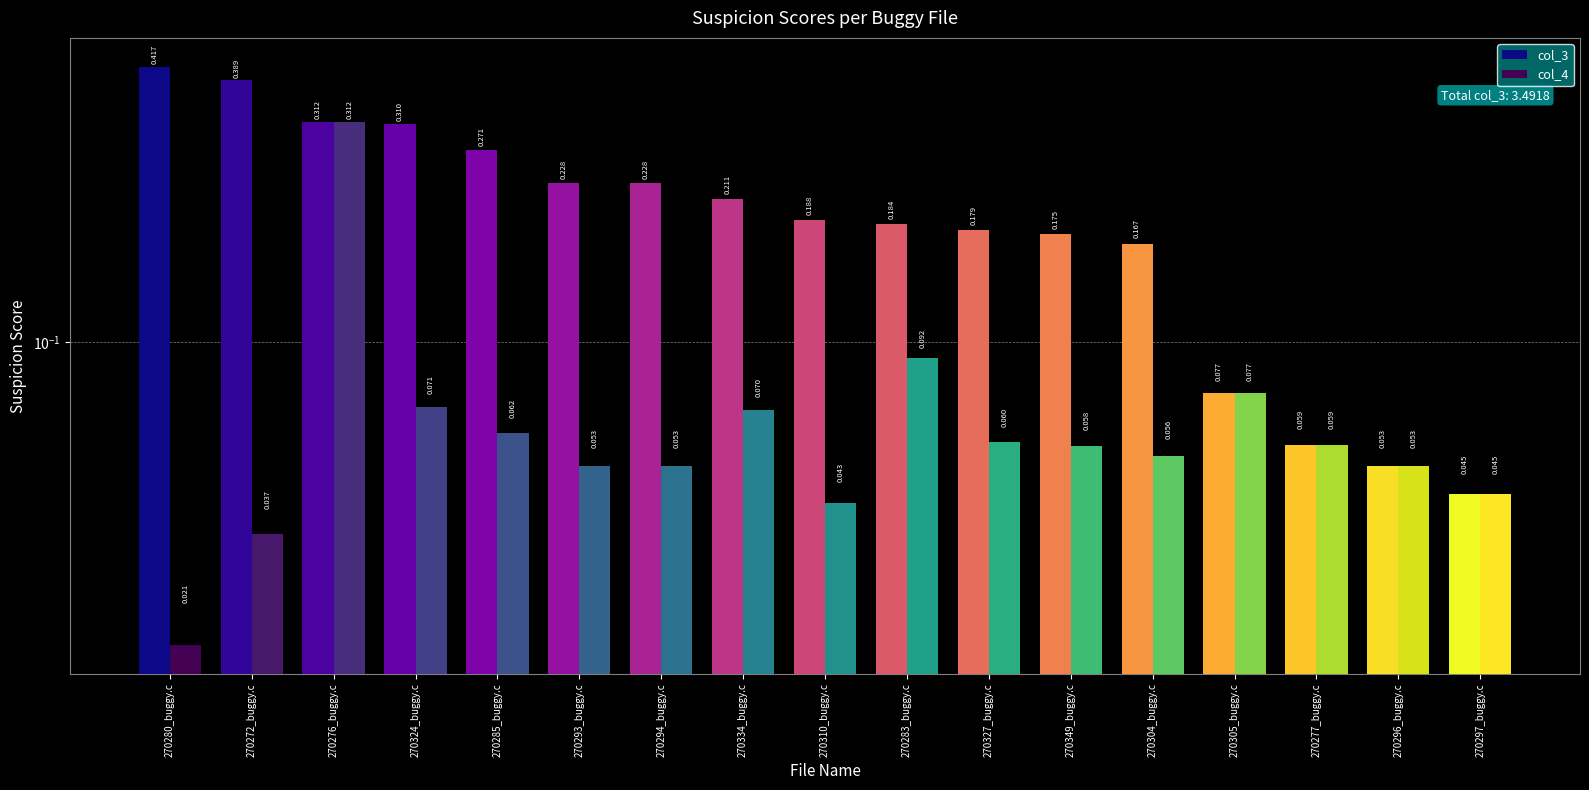

Reading left to right, what are all the values shown in this chart?

col_3: 270280_buggy.c=0.4	270272_buggy.c=0.4	270276_buggy.c=0.3	270324_buggy.c=0.3	270285_buggy.c=0.3	270293_buggy.c=0.2	270294_buggy.c=0.2	270334_buggy.c=0.2	270310_buggy.c=0.2	270283_buggy.c=0.2	270327_buggy.c=0.2	270349_buggy.c=0.2	270304_buggy.c=0.2	270305_buggy.c=0.1	270277_buggy.c=0.1	270296_buggy.c=0.1	270297_buggy.c=0.0
col_4: 270280_buggy.c=0.0	270272_buggy.c=0.0	270276_buggy.c=0.3	270324_buggy.c=0.1	270285_buggy.c=0.1	270293_buggy.c=0.1	270294_buggy.c=0.1	270334_buggy.c=0.1	270310_buggy.c=0.0	270283_buggy.c=0.1	270327_buggy.c=0.1	270349_buggy.c=0.1	270304_buggy.c=0.1	270305_buggy.c=0.1	270277_buggy.c=0.1	270296_buggy.c=0.1	270297_buggy.c=0.0